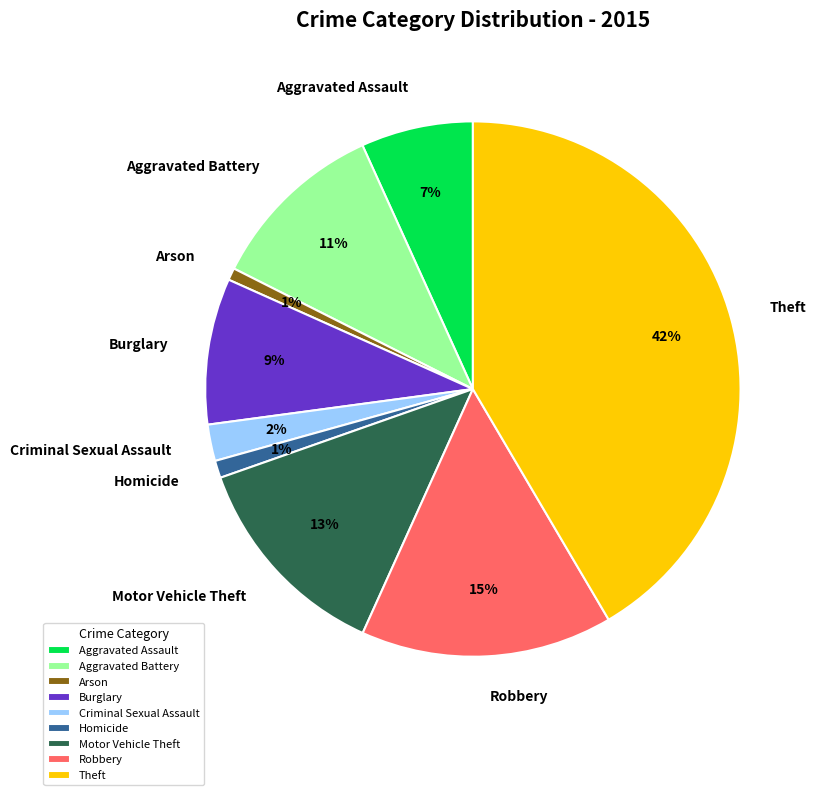

To the nearest percent, what is the average slice percentage?

11%